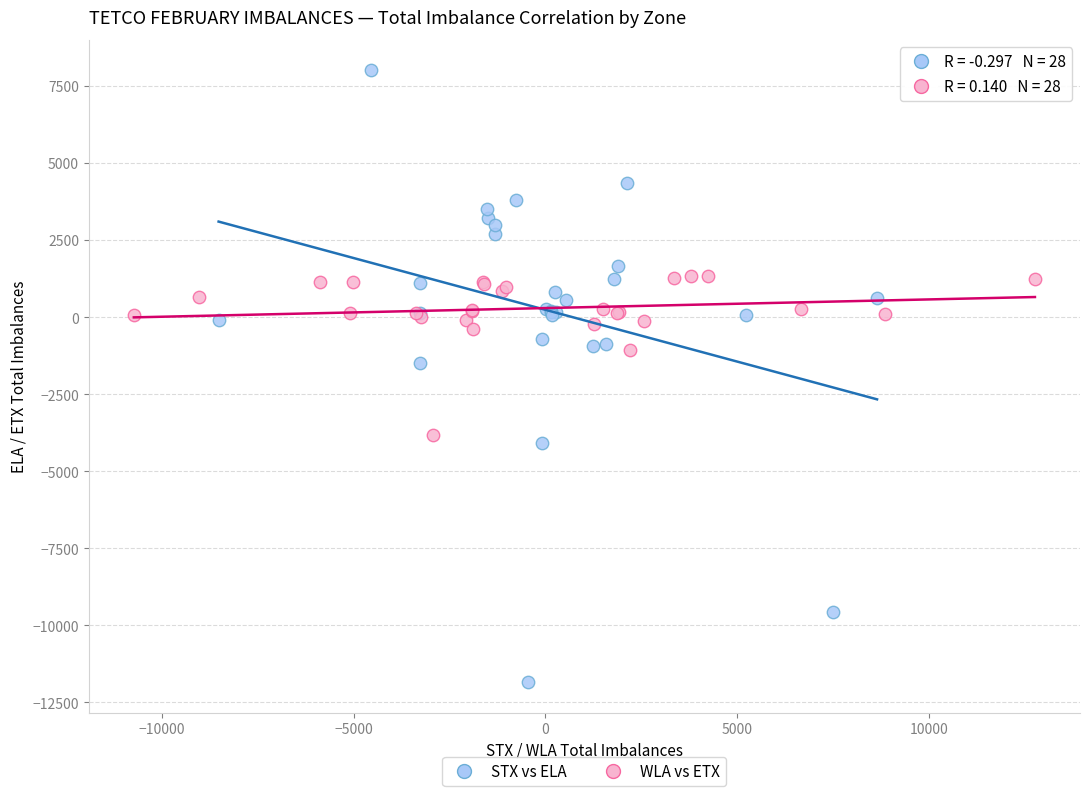

Which series has the widest spread of Y values?

STX vs ELA